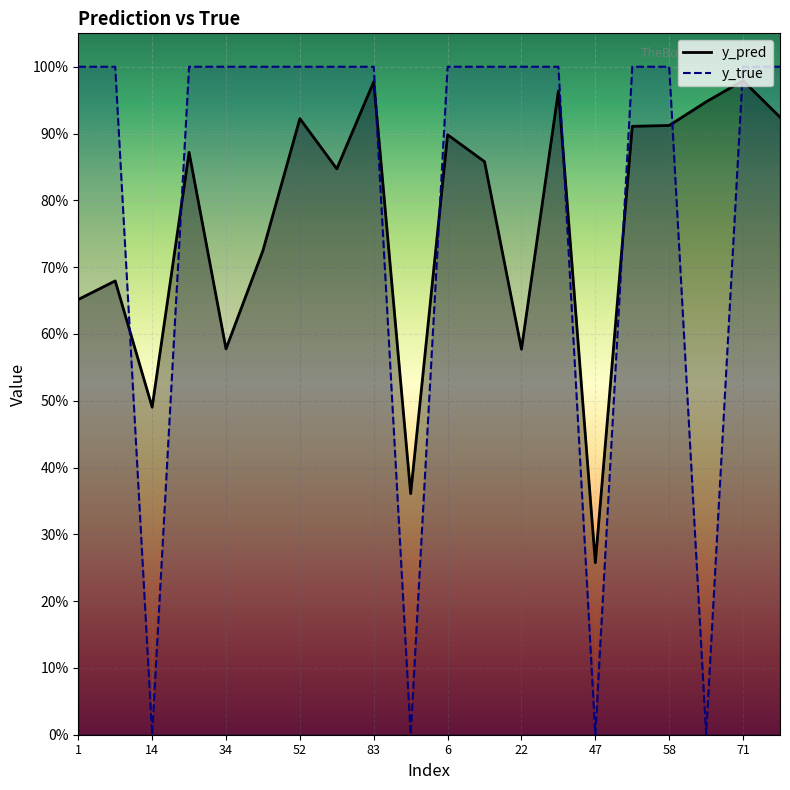

How many lines are shown in the chart?

2